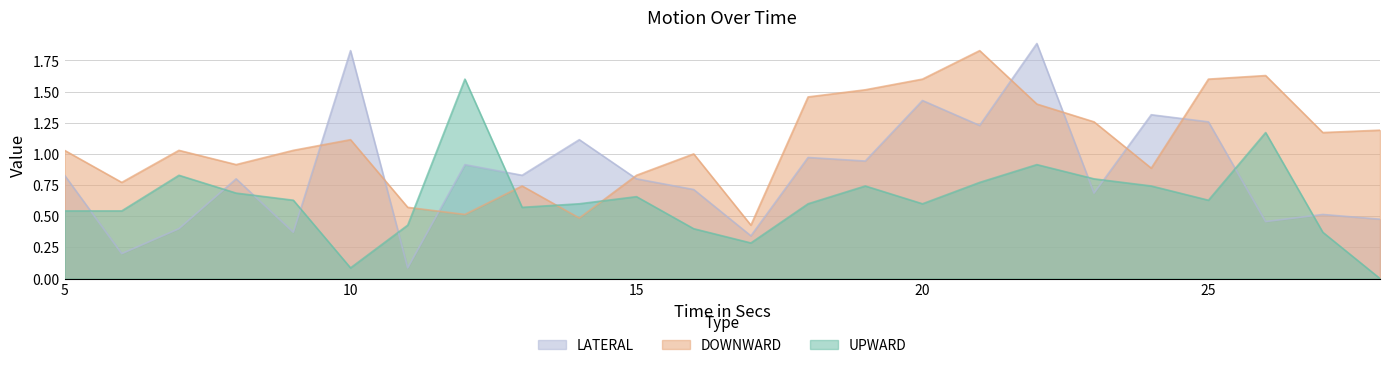

At which category does UPWARD reach its first local peak?

7